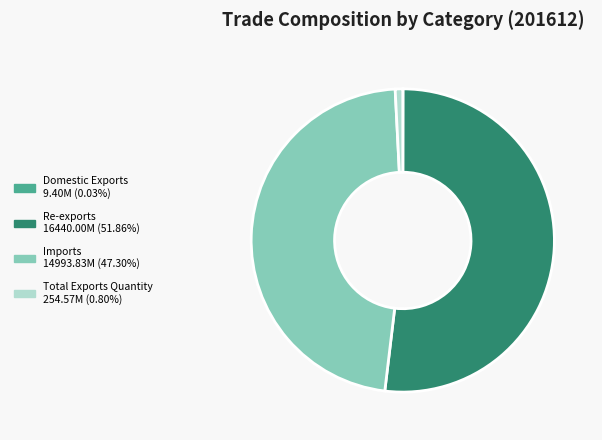

Which category has the biggest portion of the pie?

Re-exports